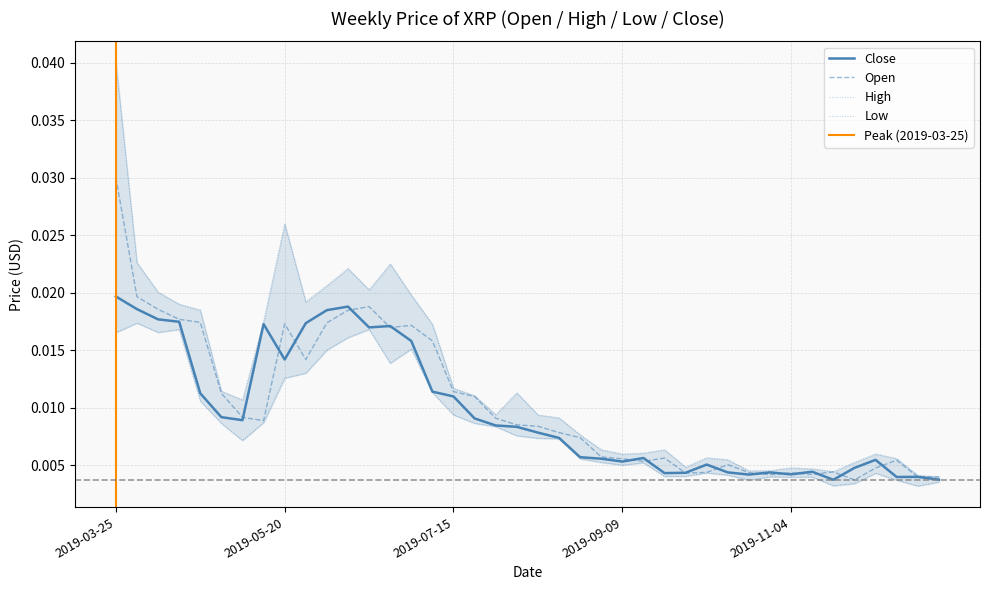

What are all the series names shown in the legend?

Close, High, Low, Open